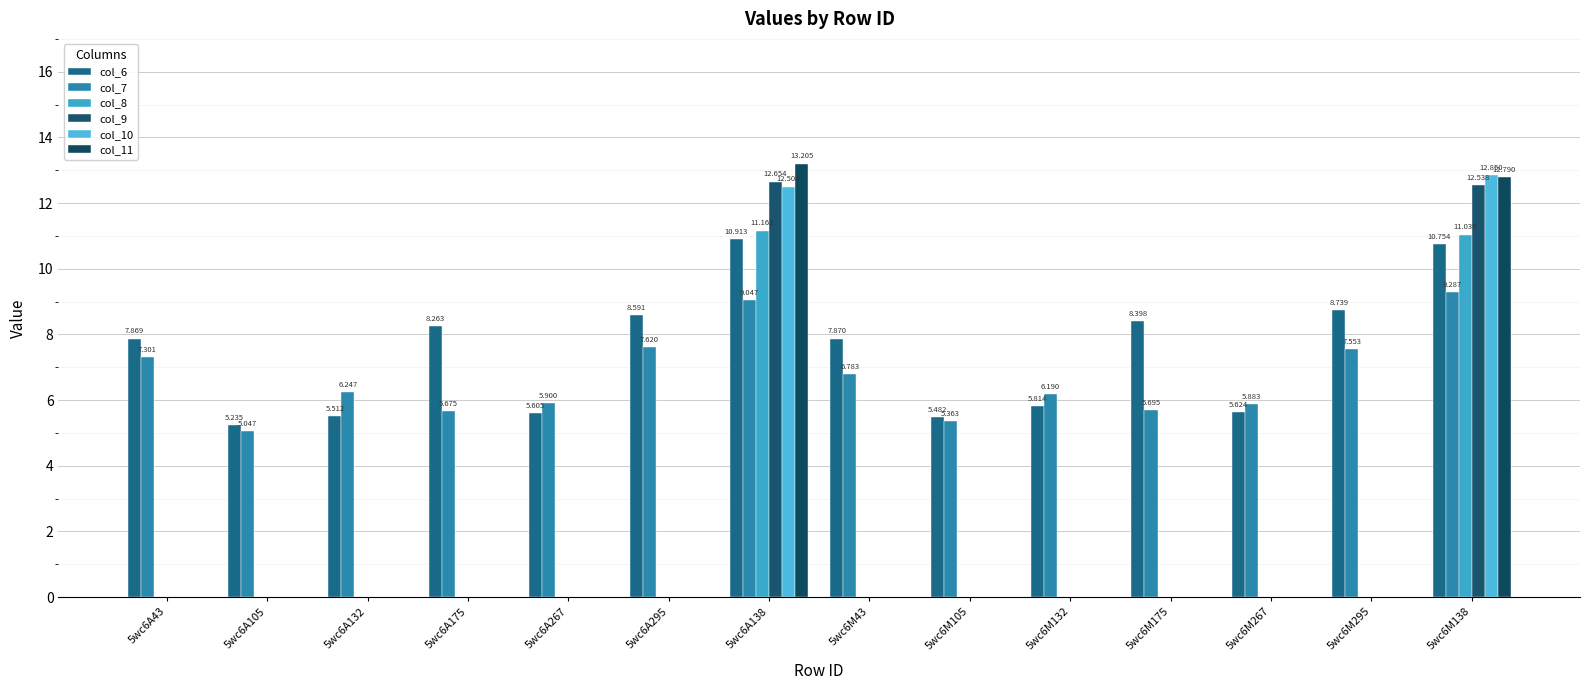

True or false: col_6 has a value of 5.6 at 5wc6M267.

True